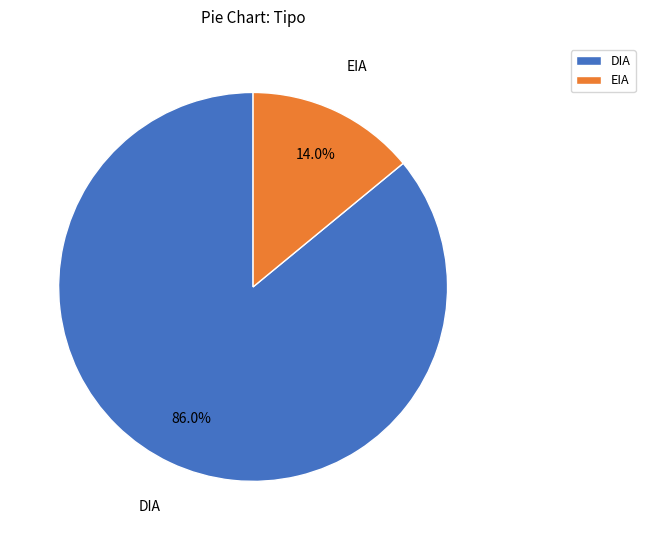

Is DIA the majority of the pie?

Yes